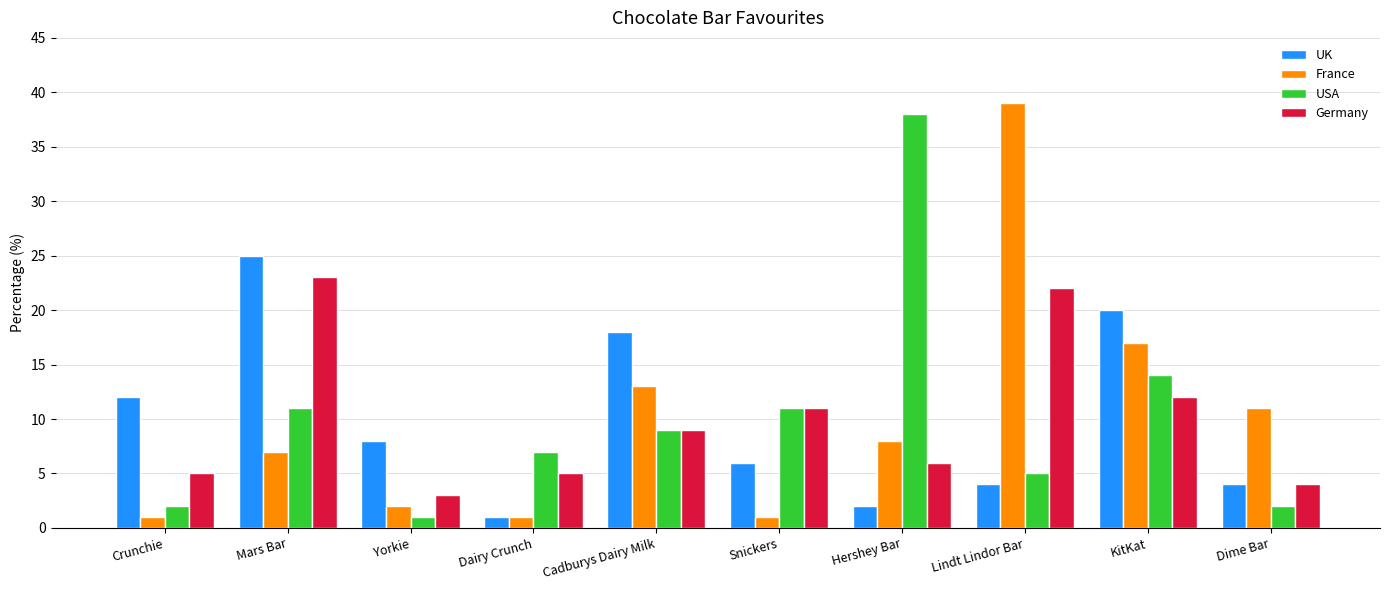

Reading left to right, list all the values displayed in this chart.

UK: 12	25	8	1	18	6	2	4	20	4
France: 1	7	2	1	13	1	8	39	17	11
USA: 2	11	1	7	9	11	38	5	14	2
Germany: 5	23	3	5	9	11	6	22	12	4